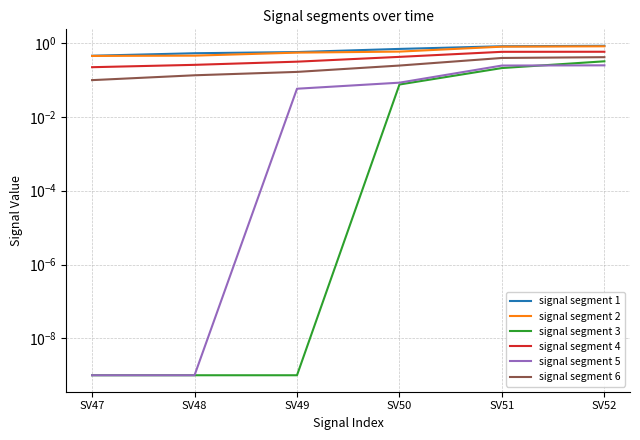

Which series has the largest range (max minus min)?

signal segment 1